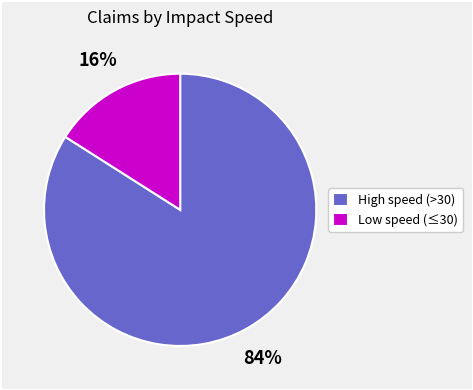

The Low speed (≤30) slice represents 30% of the pie. True or false?

False